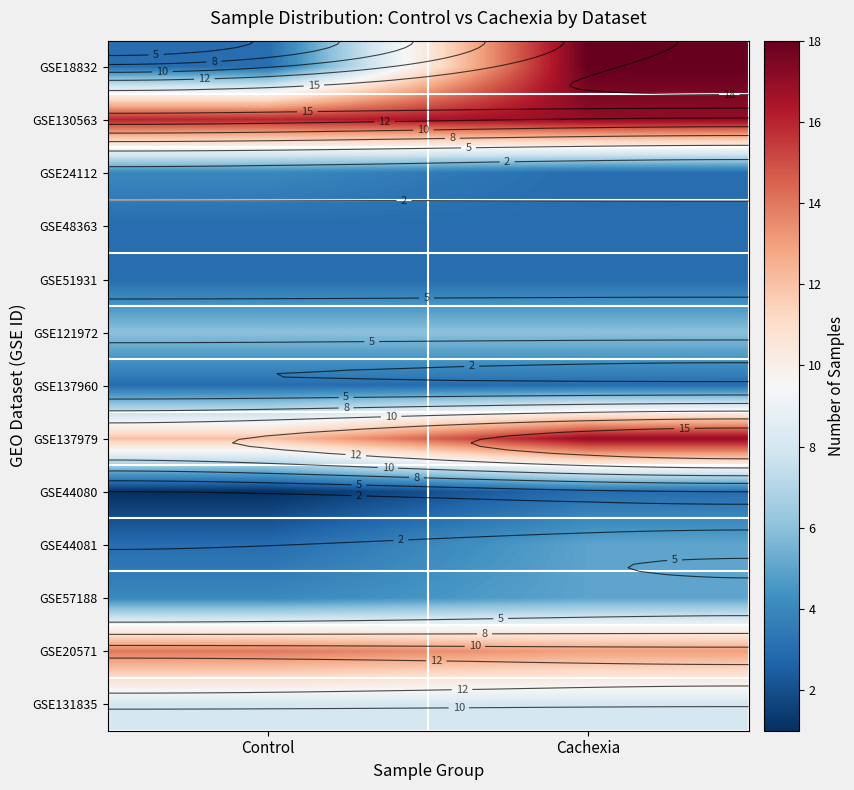

At which category does the chart reach its peak across all series?

Cachexia